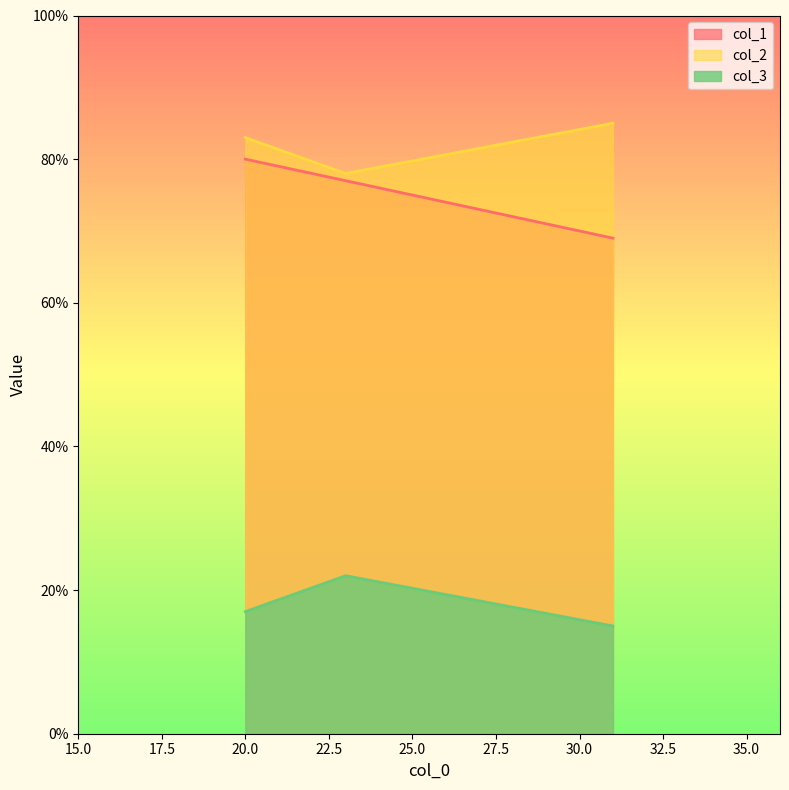

The value of col_1 at 20 is 80. True or false?

True